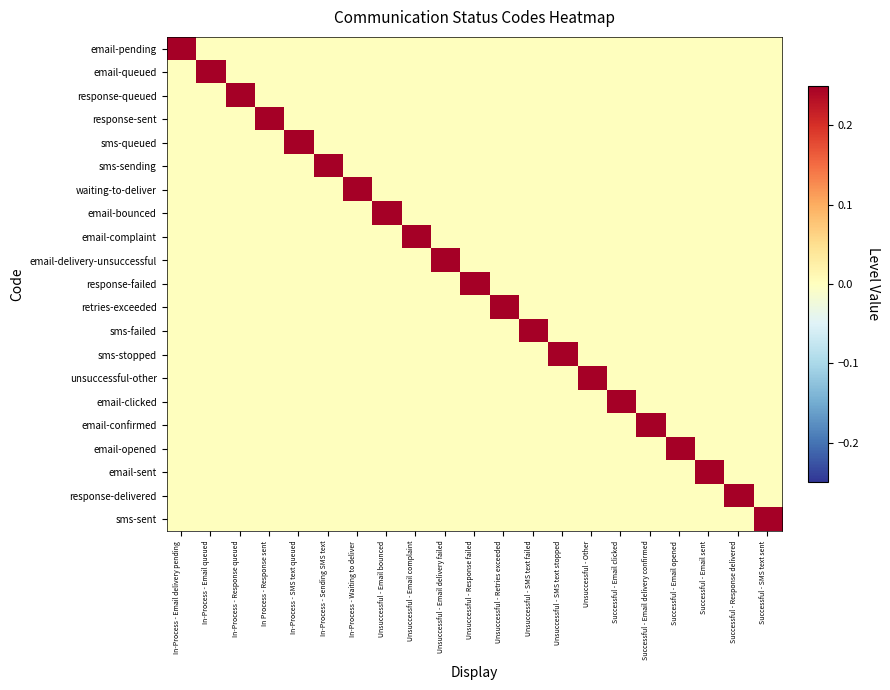

How many series are shown in this chart?

21